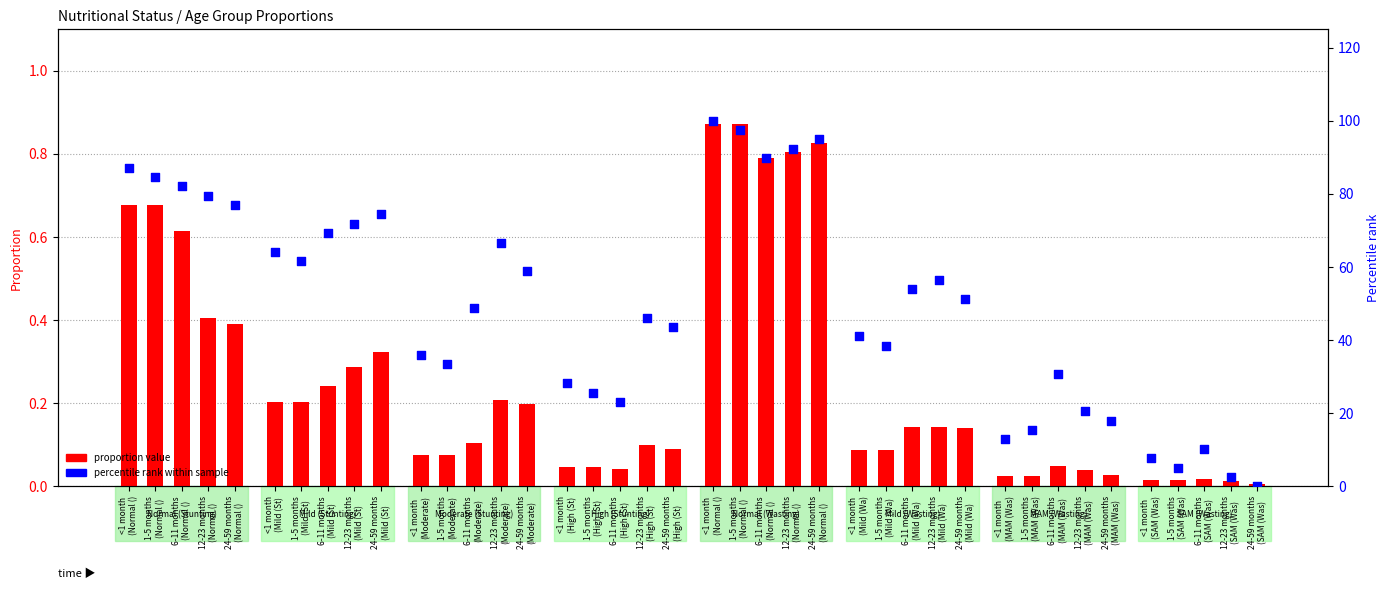

Which series has the largest Y range (max minus min)?

percentile rank within sample